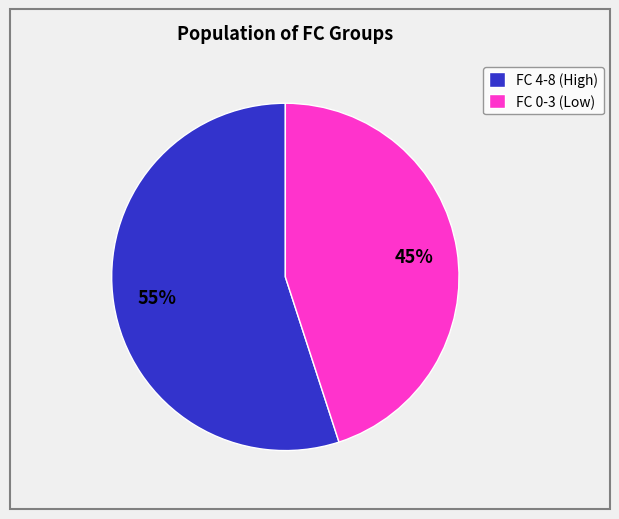

Count the number of slices in the pie.

2